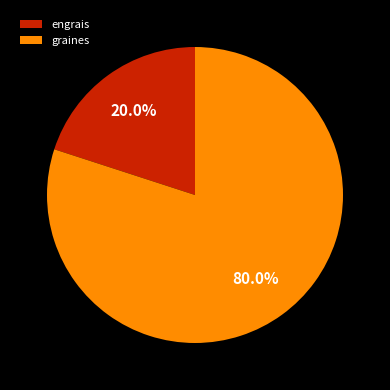

What is the total percentage of engrais and graines?

100.0%